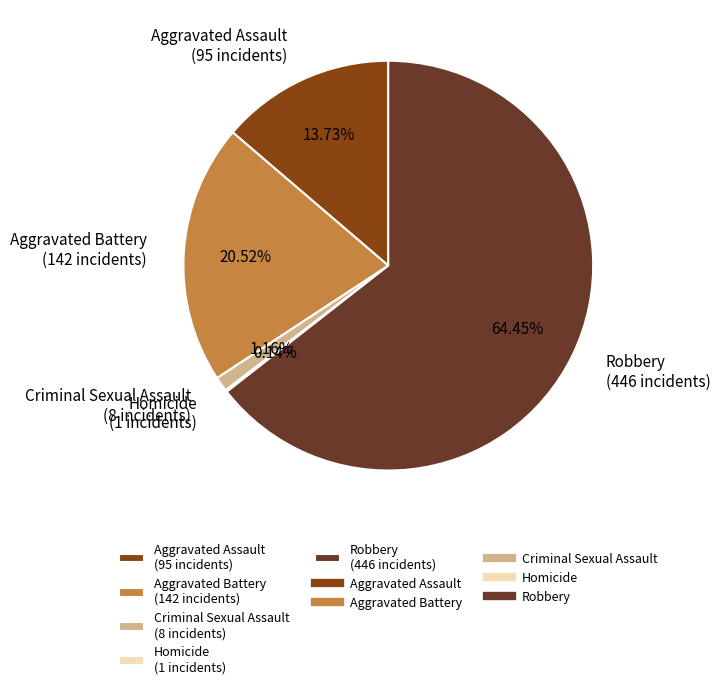

Is Robbery (446 incidents) the majority of the pie?

Yes